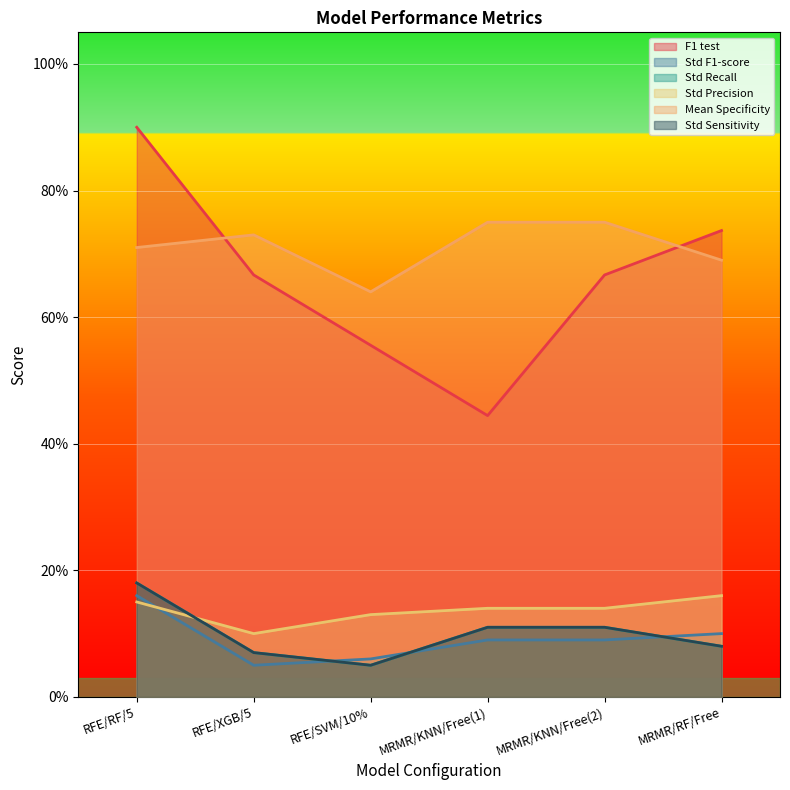

True or false: Std Sensitivity and Mean Specificity intersect in this chart.

False